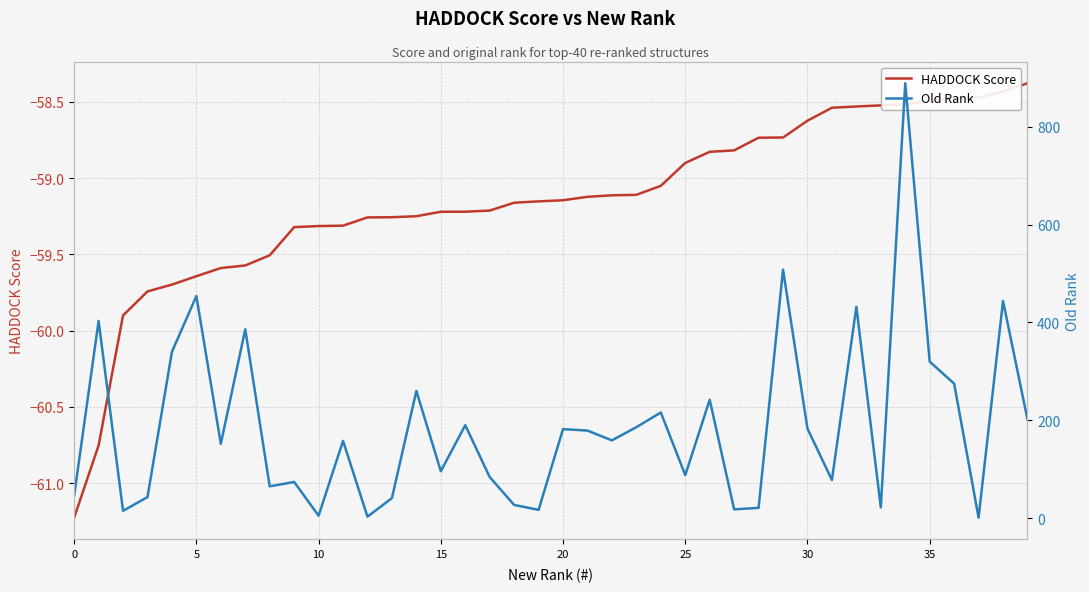

What is the sum of all HADDOCK Score values?

-2365.9